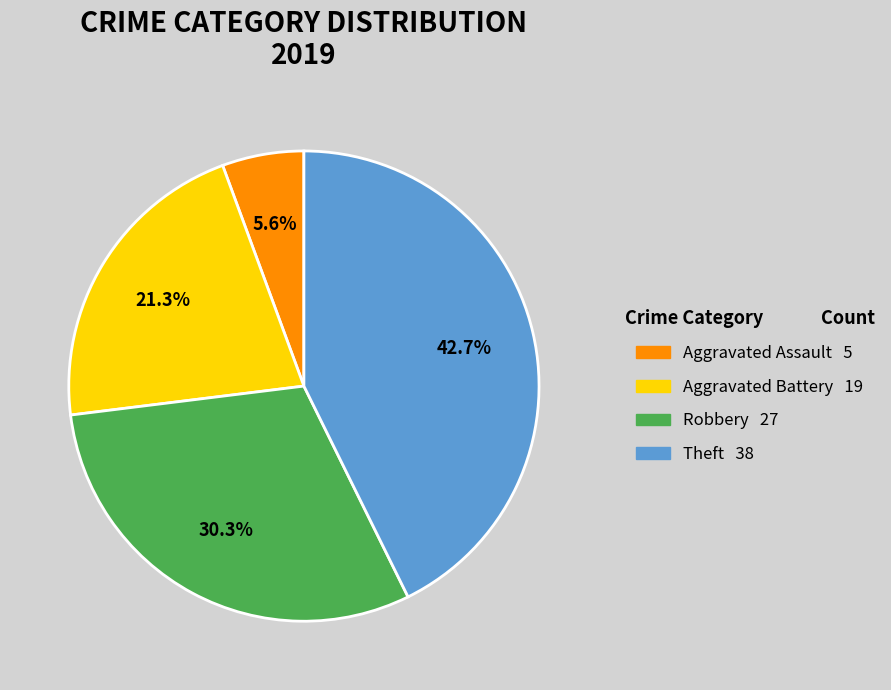

Approximately how many times larger is the value at Robbery compared to Theft?

0.7